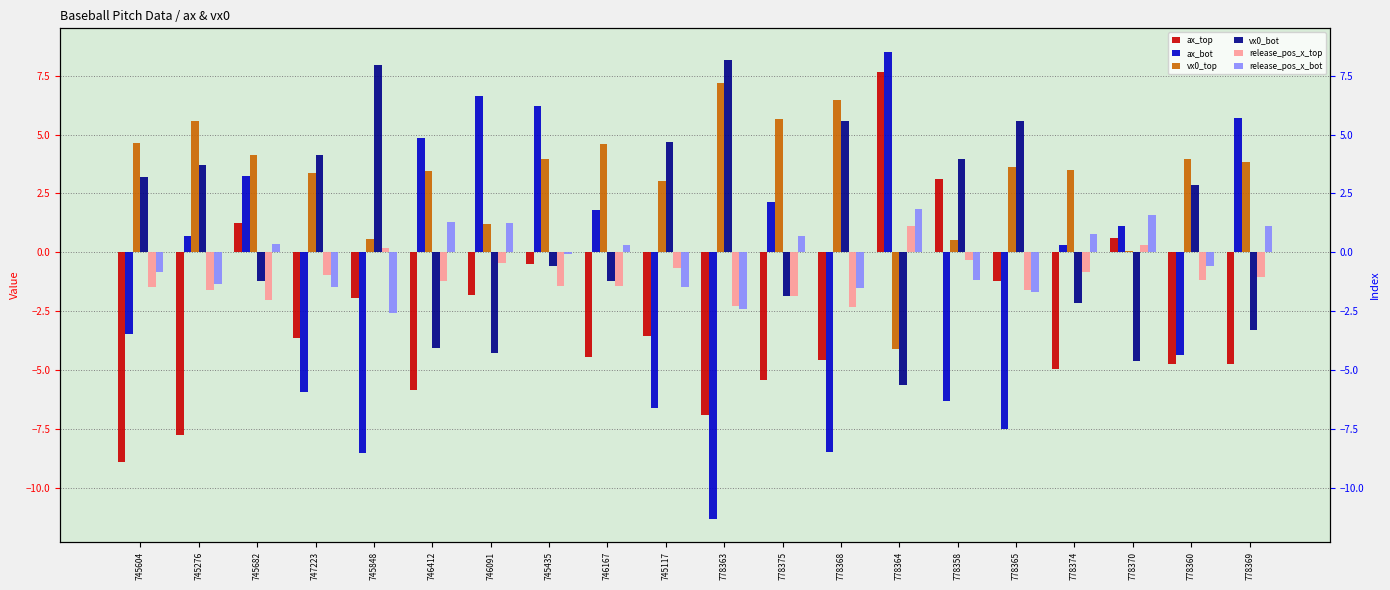

What is the maximum value for ax_top?

7.6